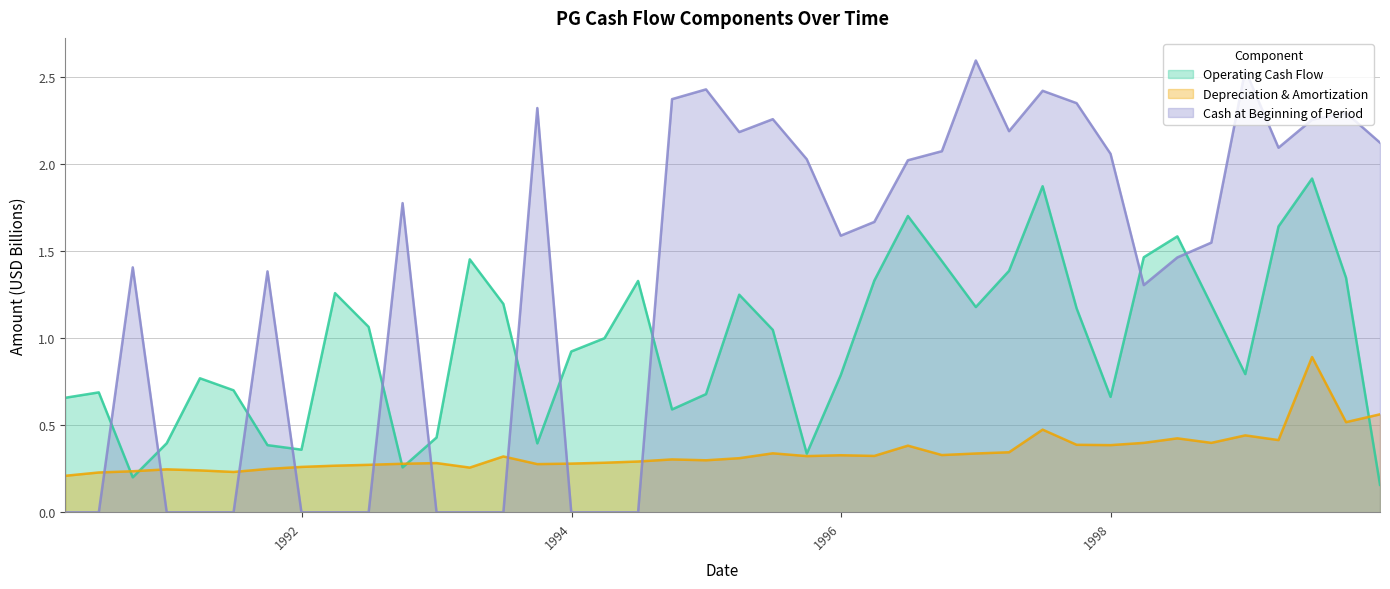

Which series has the largest total across all categories?

Cash at Beginning of Period